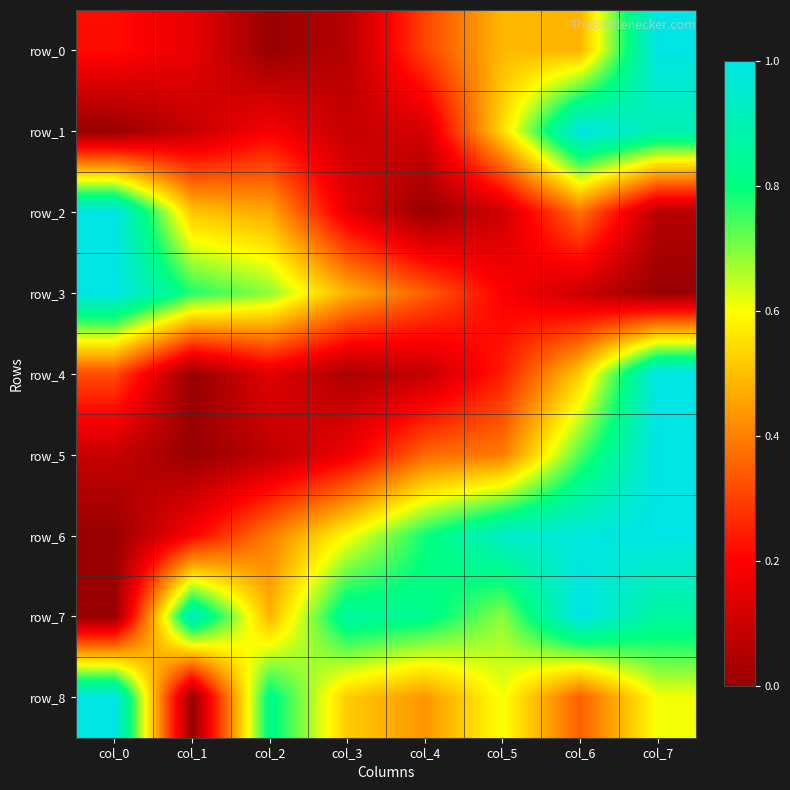

Which series has the widest spread of values?

row_0